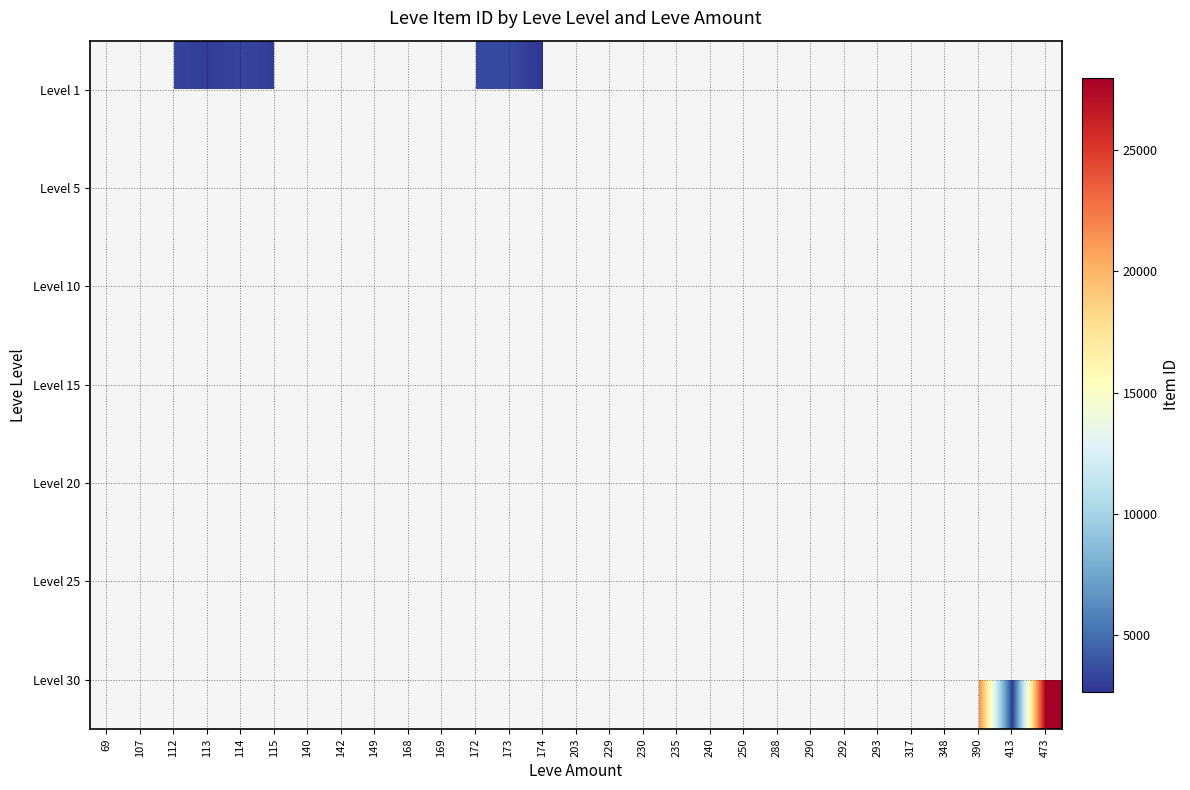

What is the minimum value shown in the chart?

2658.0